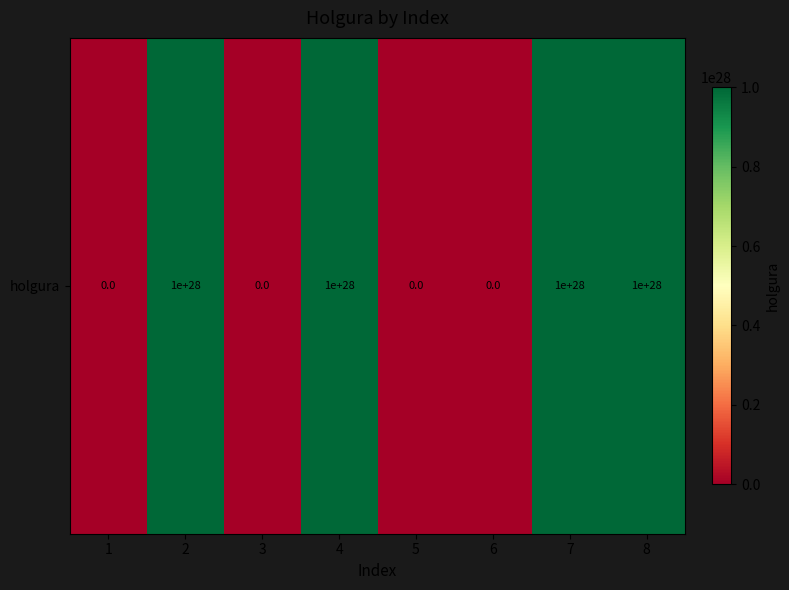

What is the approximate value at 8, to the nearest 100?

9999999999999998758486016000